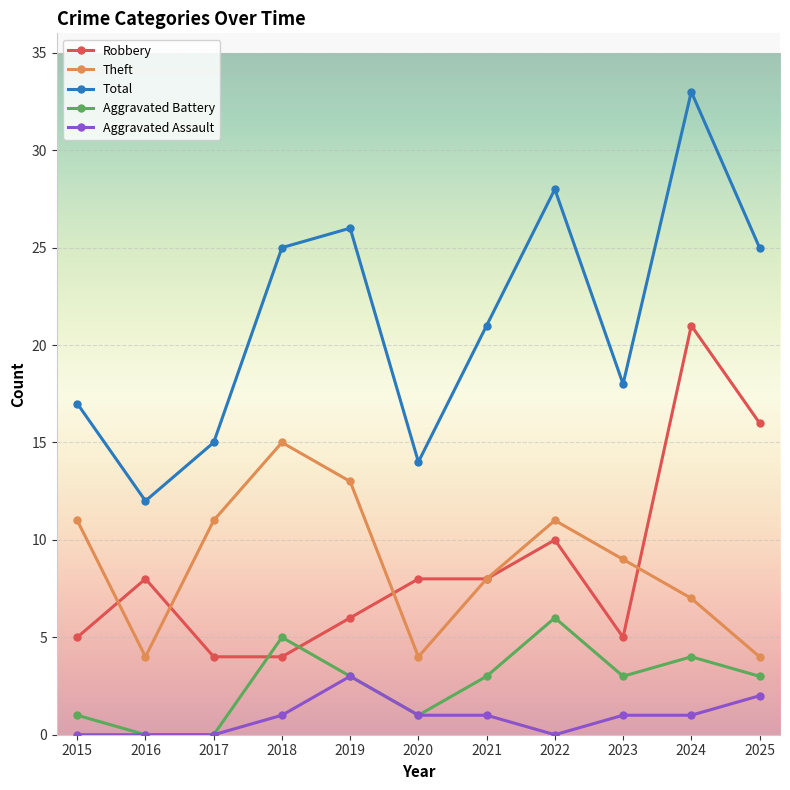

What is the value of the Total point at the 2nd from the left?

12